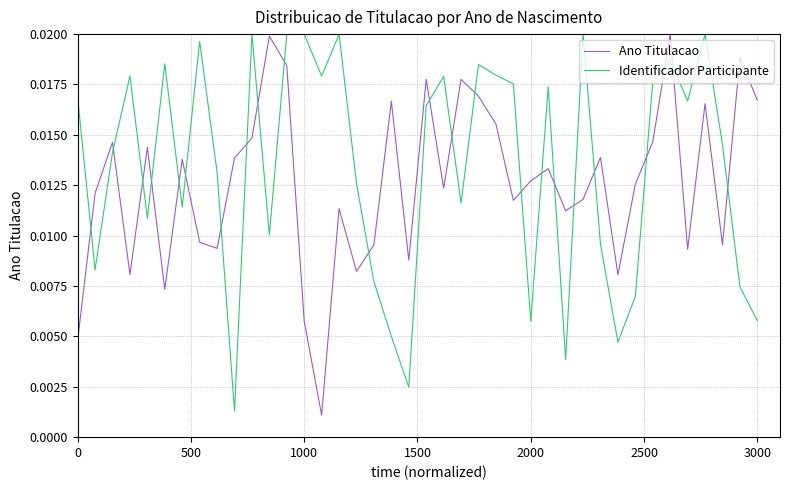

Which series ends up on top after the final intersection of Ano Titulacao and Identificador Participante?

Ano Titulacao